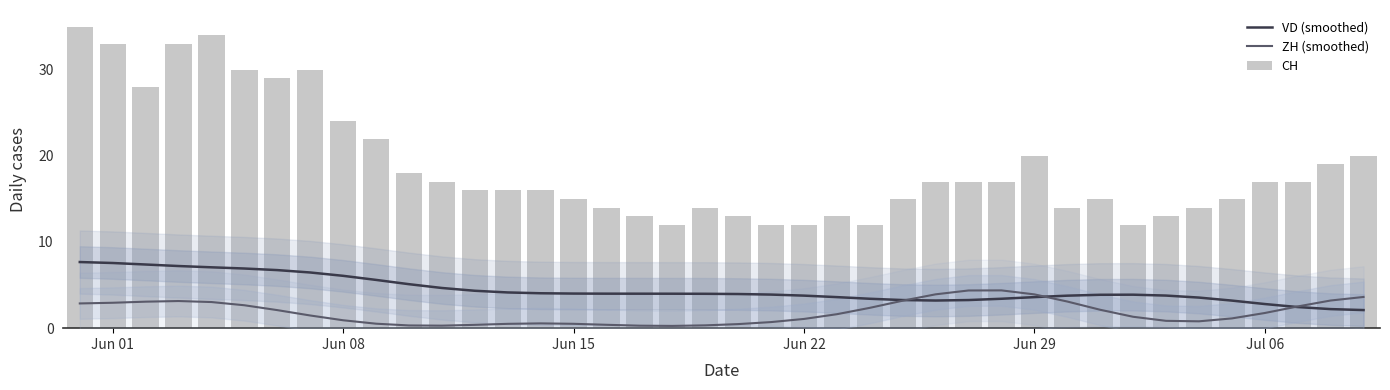

List the series in order of their peak value, lowest first.

ZH (smoothed), VD (smoothed), CH